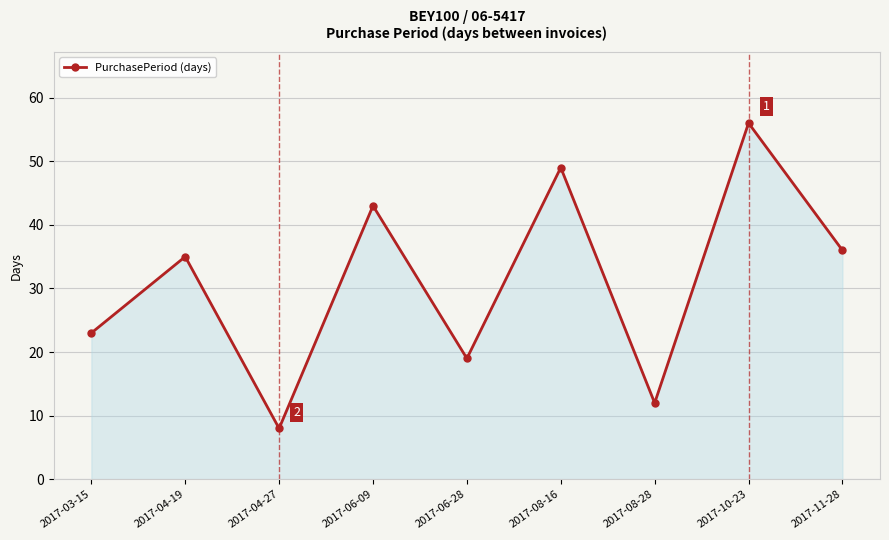

Rank the categories by value from lowest to highest.

2017-04-27, 2017-08-28, 2017-06-28, 2017-03-15, 2017-04-19, 2017-11-28, 2017-06-09, 2017-08-16, 2017-10-23